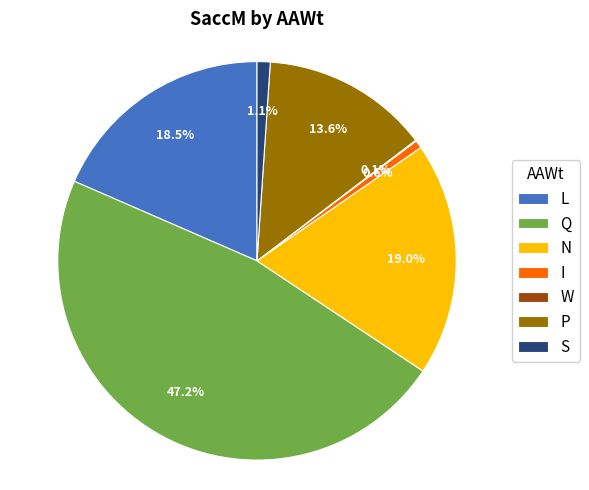

Does N represent more than half of the total?

No